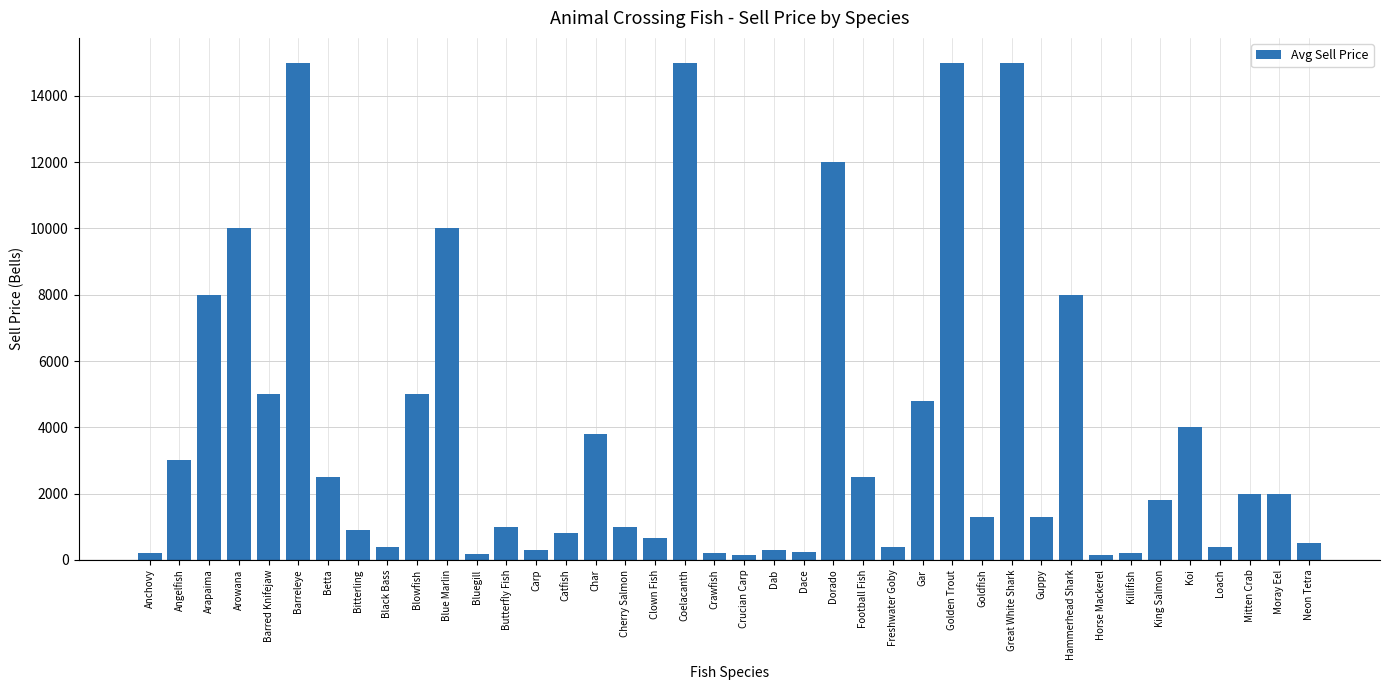

What is the greatest value displayed?

15000